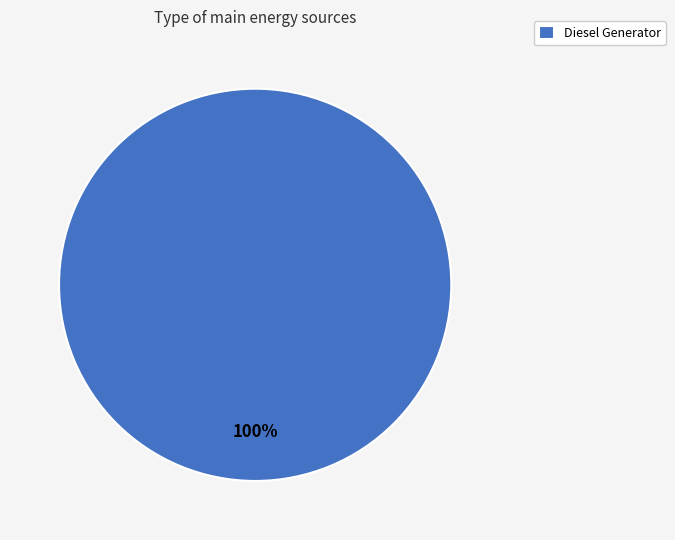

Is Diesel Generator the majority of the pie?

Yes